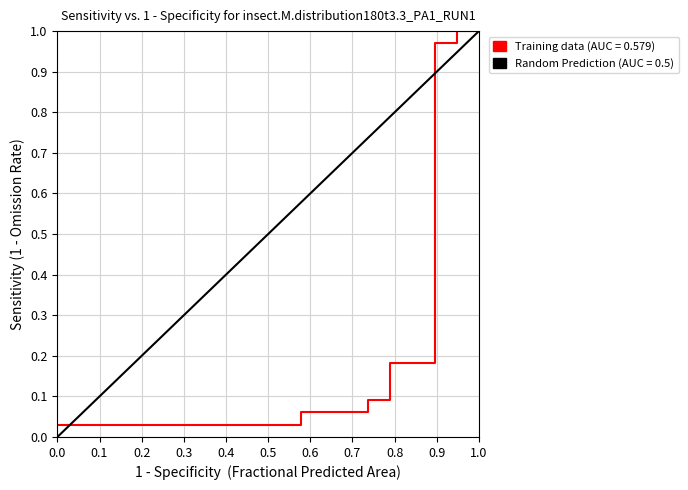

Which series has the largest total across all categories?

Random Prediction (AUC = 0.5)